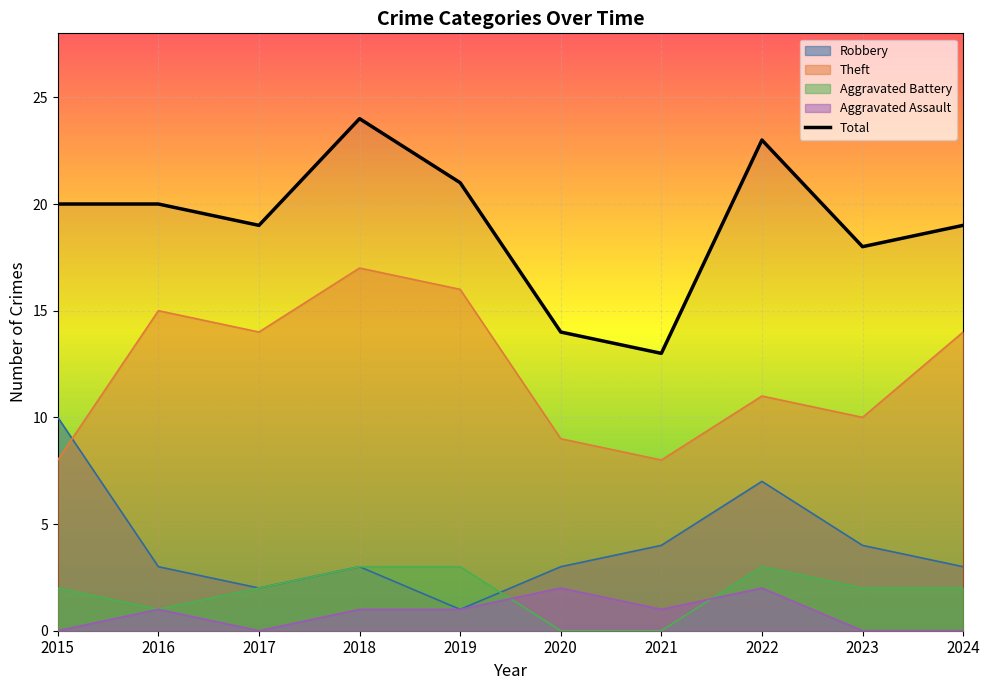

True or false: there are more than 0 points higher than both neighbors.

True